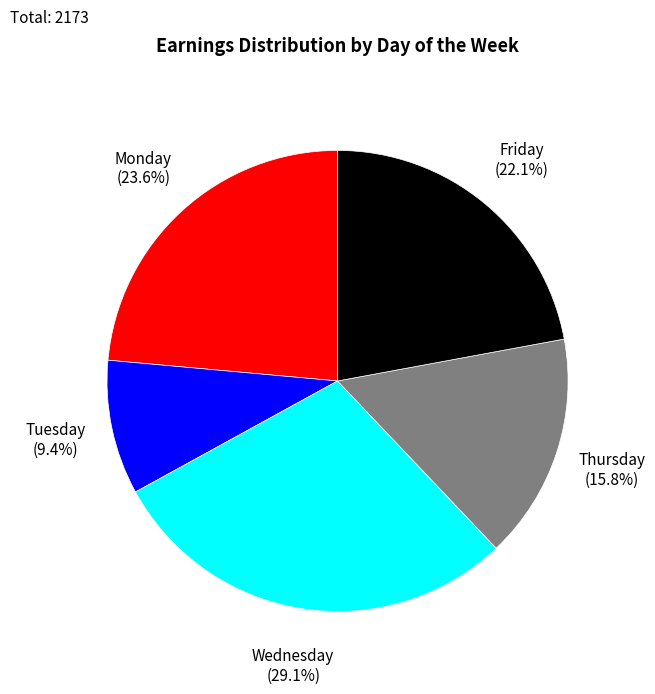

Is there any slice that represents more than half of the pie?

No